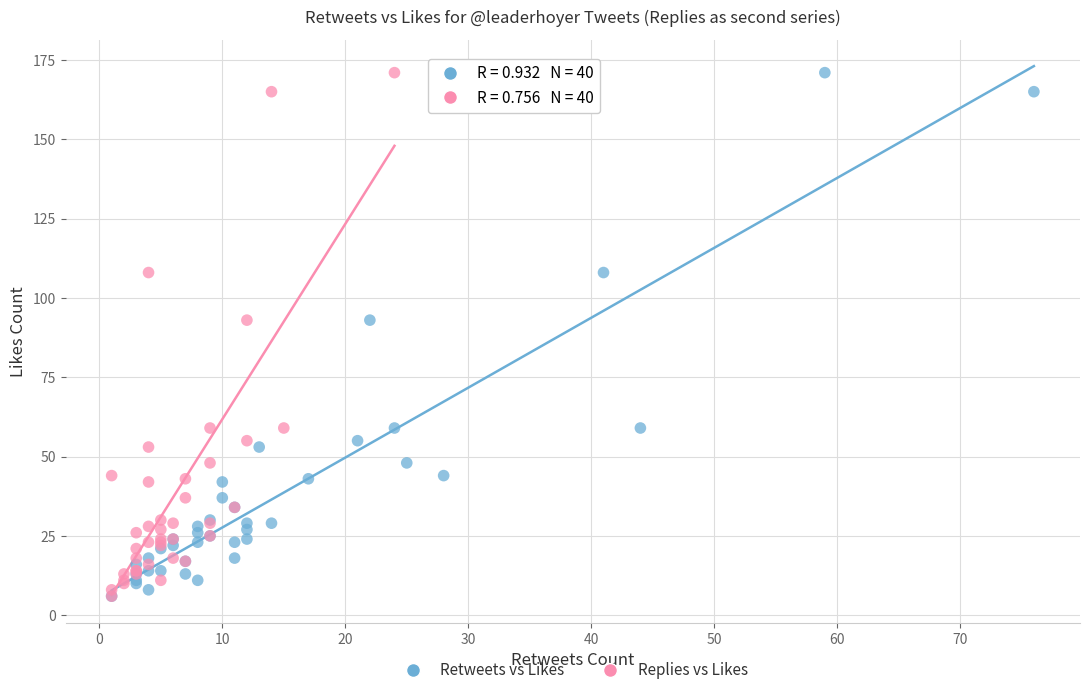

What are all the series names shown in the legend?

Retweets vs Likes, Replies vs Likes